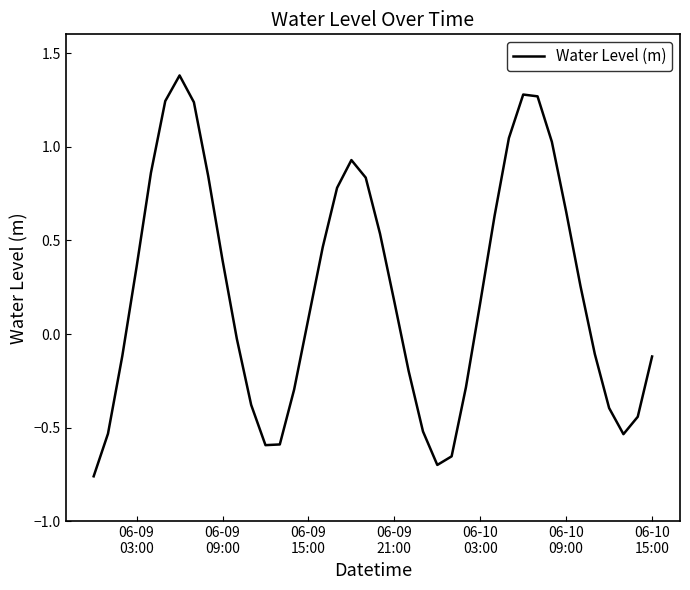

What is the maximum value shown in the chart?

1.4